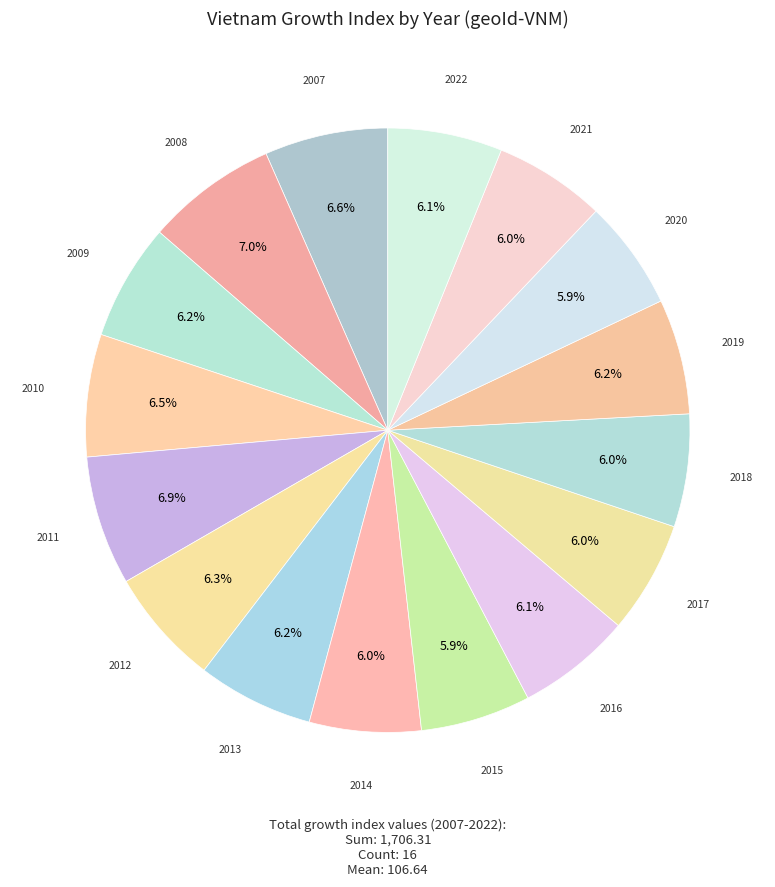

To the nearest percent, what percentage of the pie is 2011?

7%